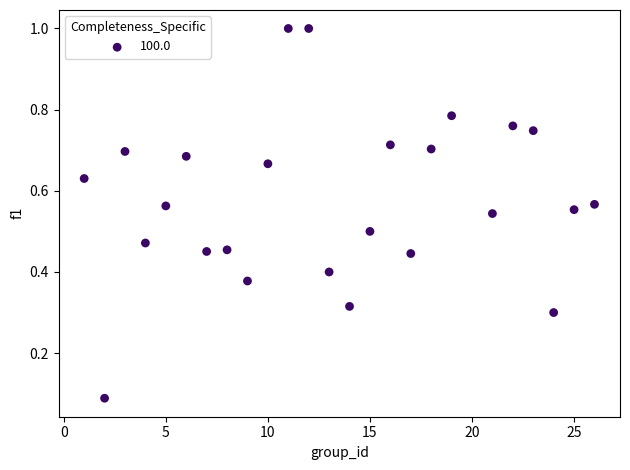

What is the range of X values (max minus min)?

25.0